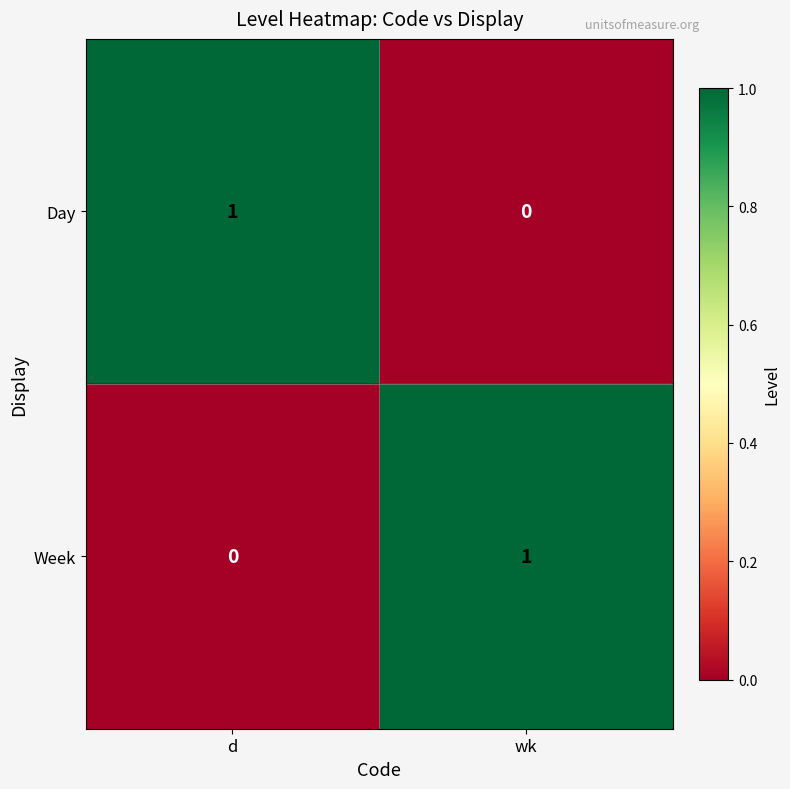

List the labels in order of Week value, largest first.

wk, d